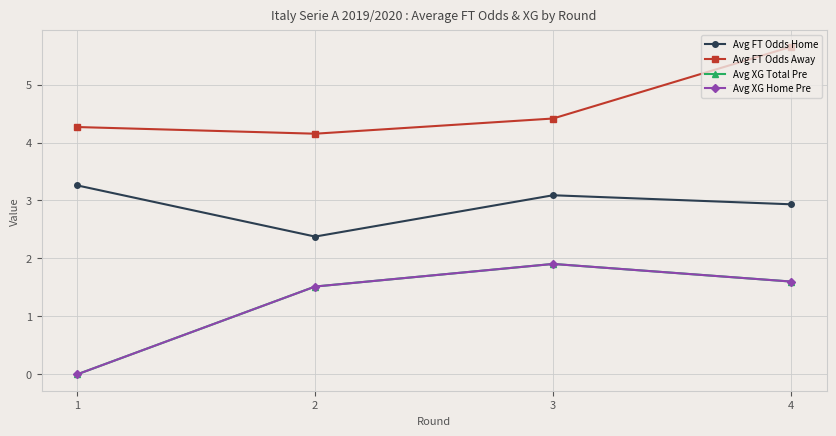

At 2, list the series in order from largest to smallest.

Avg FT Odds Away, Avg FT Odds Home, Avg XG Total Pre, Avg XG Home Pre